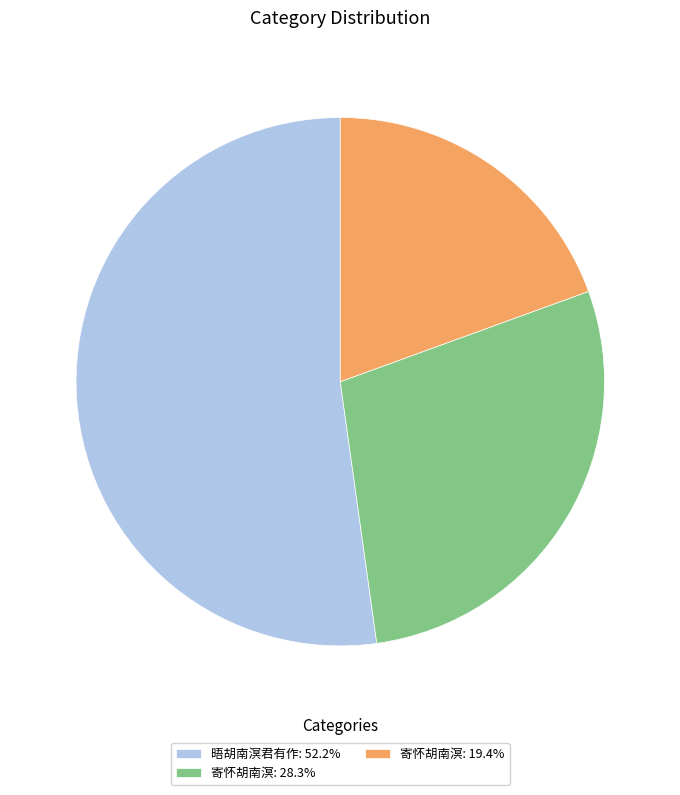

Does 寄怀胡南溟: 19.4% account for over 50% of the chart?

No